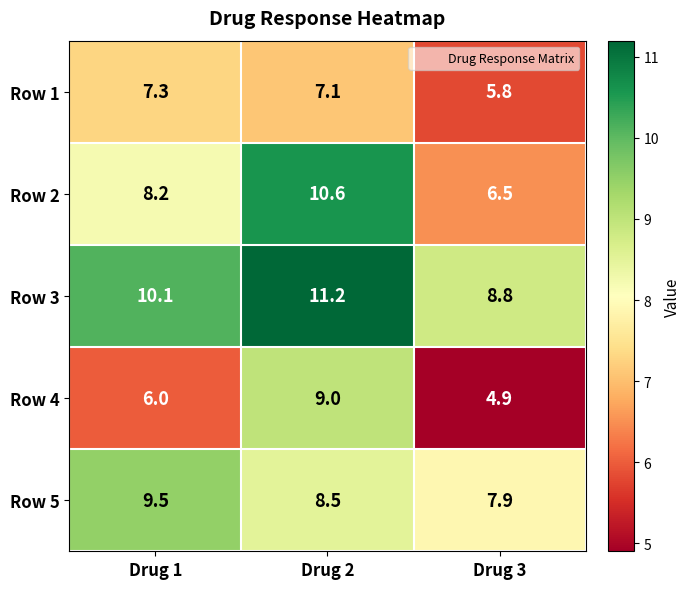

What value does the Row 4 series have at Drug 1?

6.0